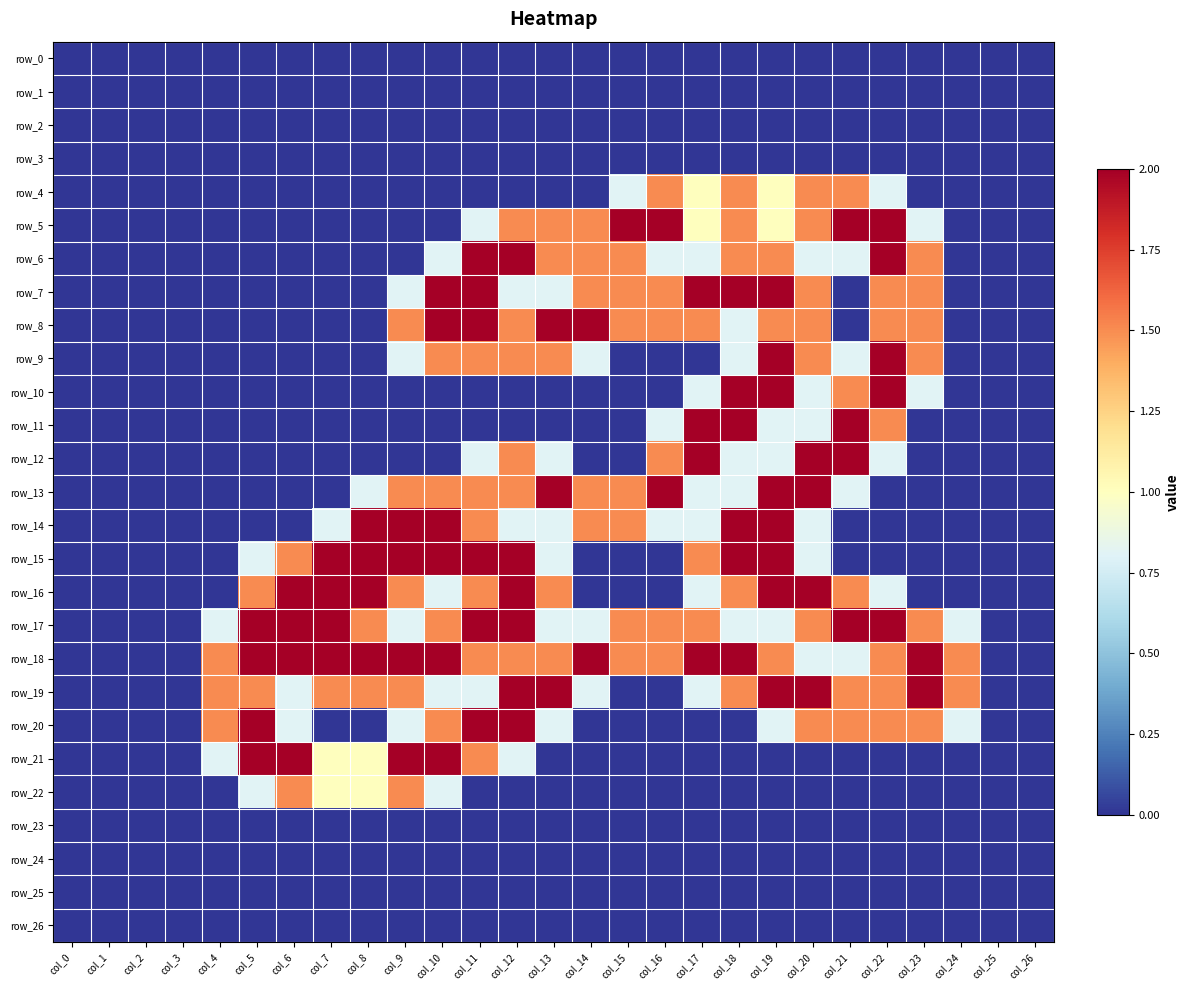

Between col_25 and col_3, which is larger?

col_25